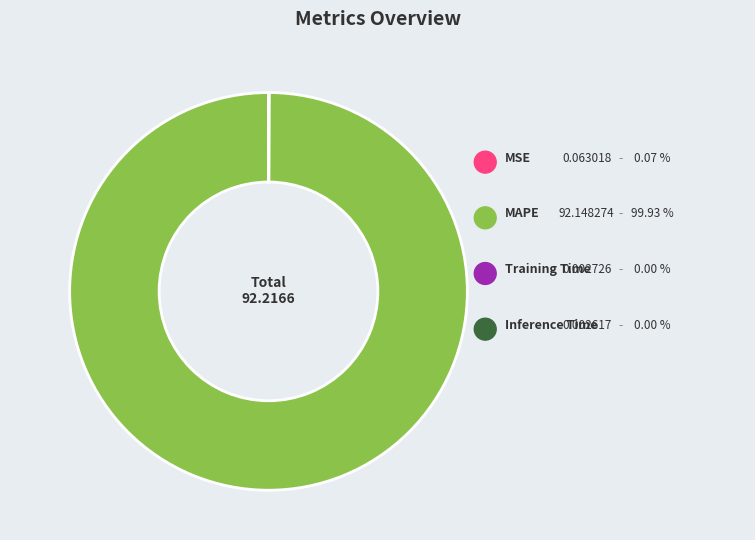

Which category has the biggest portion of the pie?

MAPE